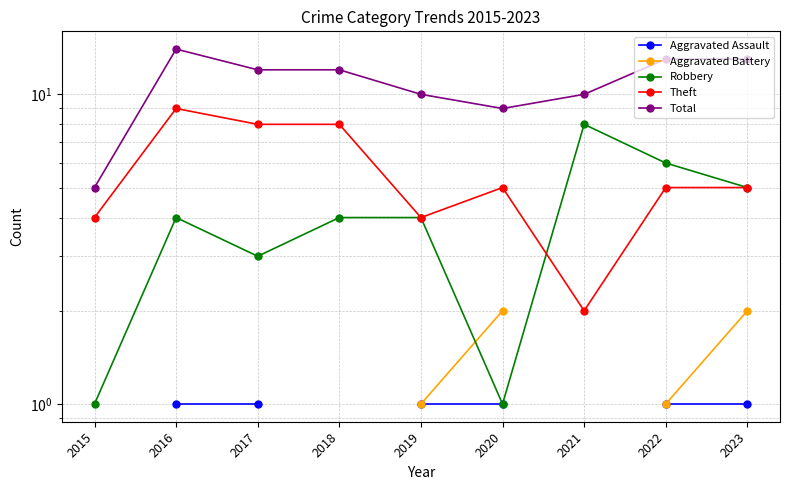

At 2019, list the series in order from largest to smallest.

Total, Robbery, Theft, Aggravated Assault, Aggravated Battery